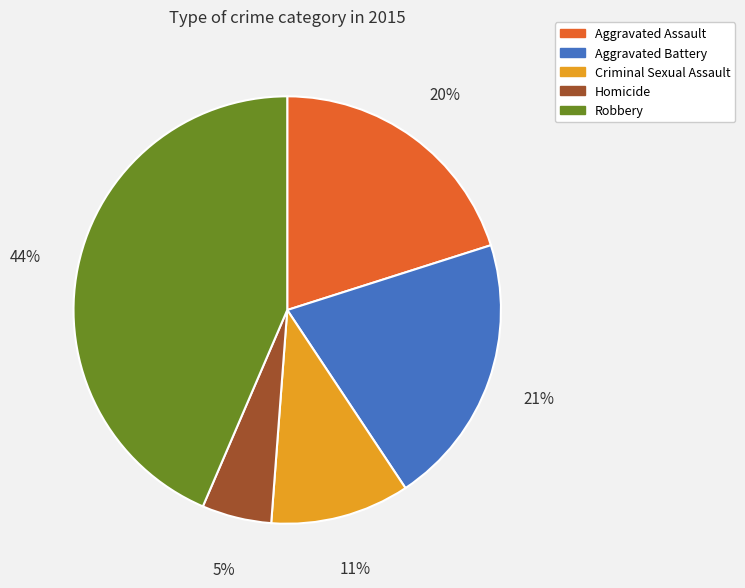

Which has a higher value, Aggravated Battery or Criminal Sexual Assault?

Aggravated Battery